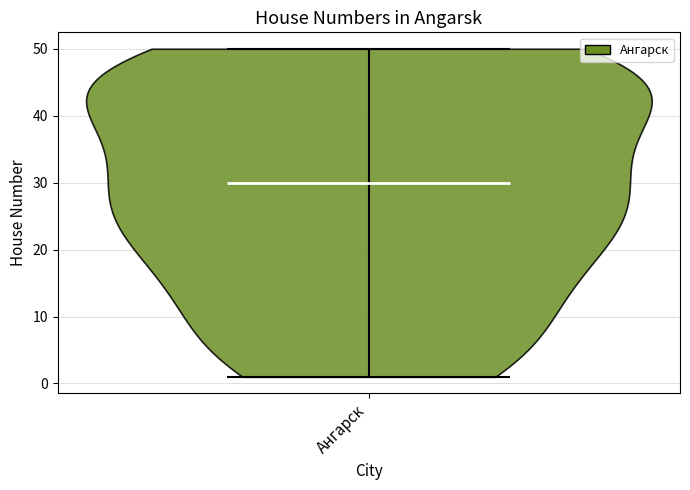

Read this violin plot against the y-axis: where its median line is, and the lowest and highest points the violin reaches. The values are not printed on the chart, so give them approximately, as read against the axis.

median line 30, lowest point 1, highest point 50